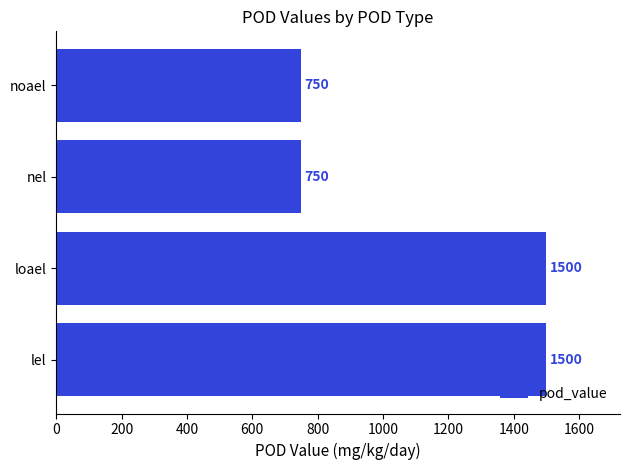

What is the average value?

1125